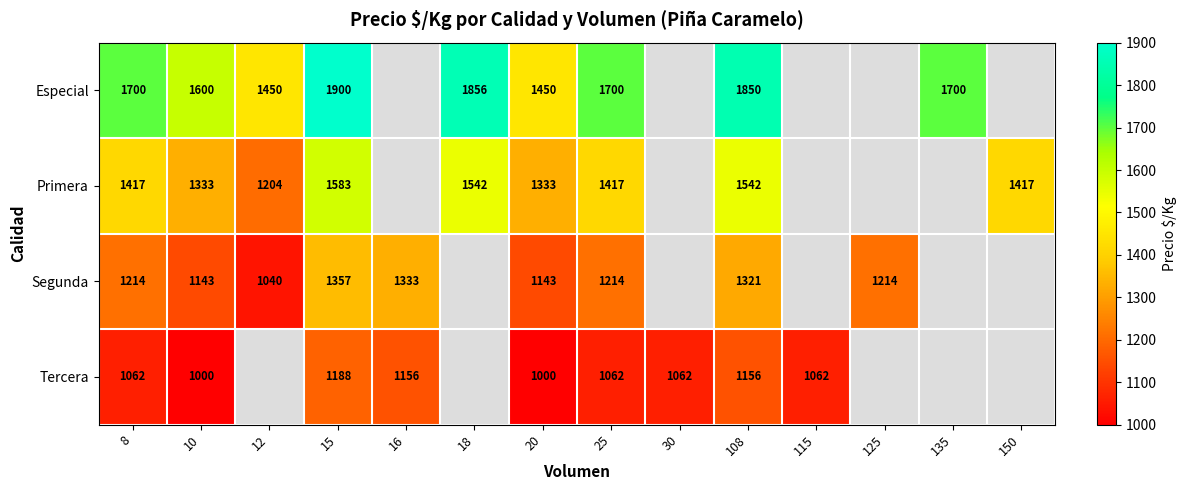

Is it true that Tercera equals 1573.4 at 25?

False